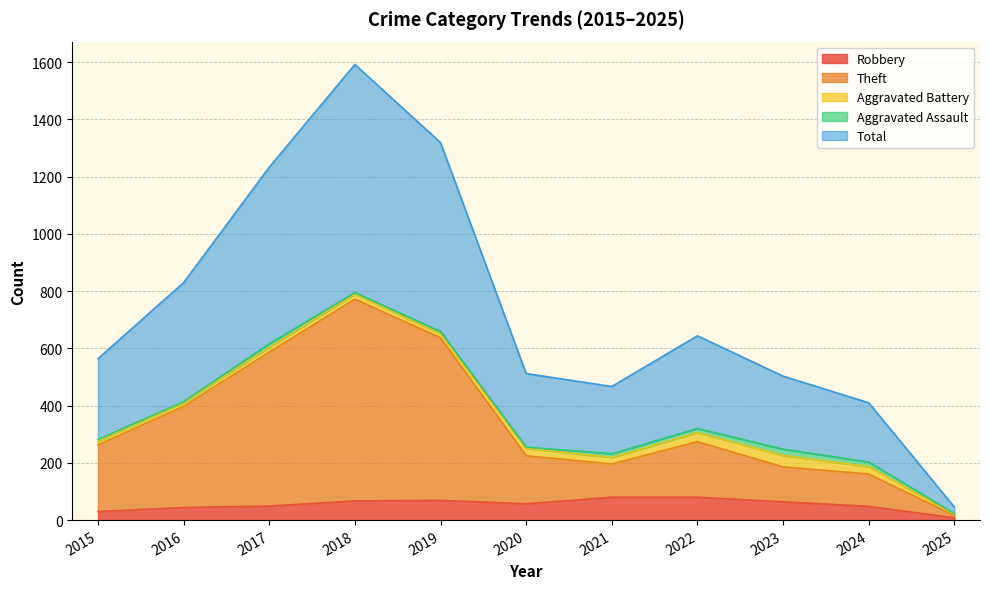

Between 2018 and 2021, which series saw the biggest shift?

Total